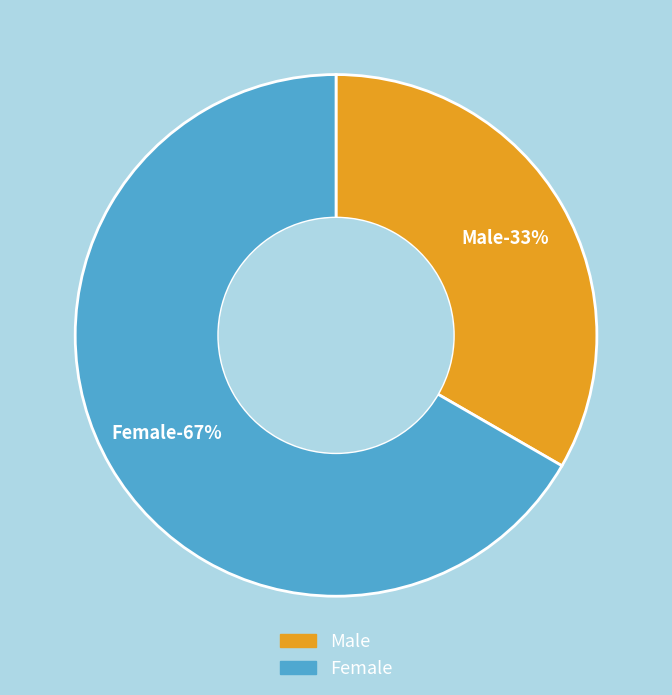

Count the number of slices in the pie.

2